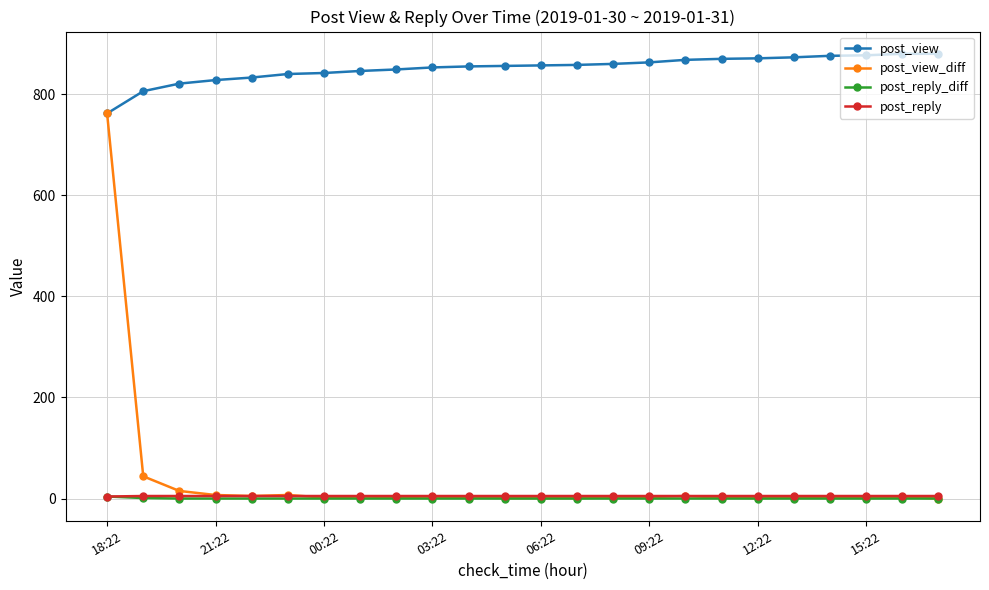

What is the greatest value displayed?

880